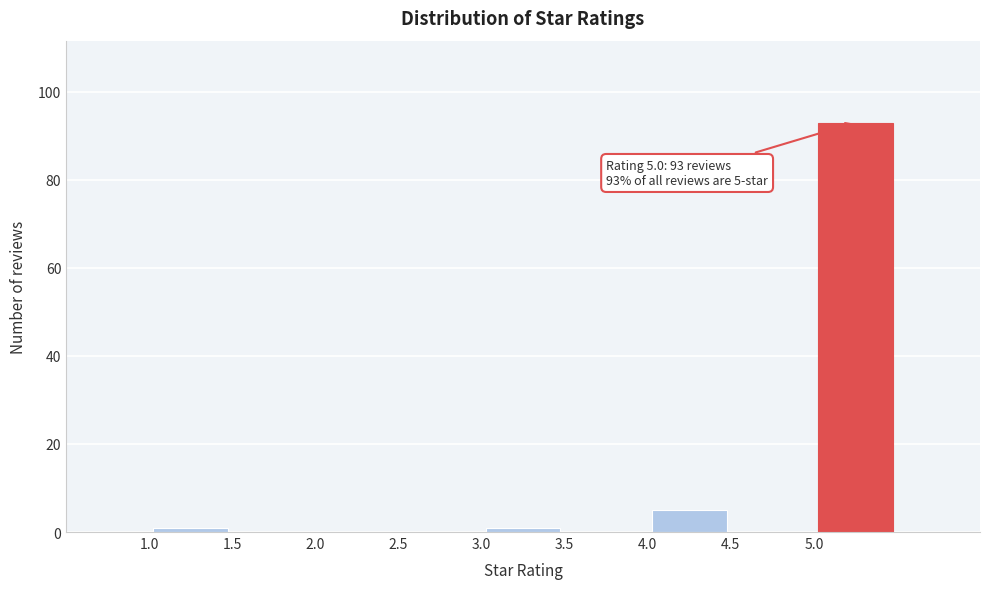

Which range on the x-axis has the tallest bar?

5.0 to 5.5